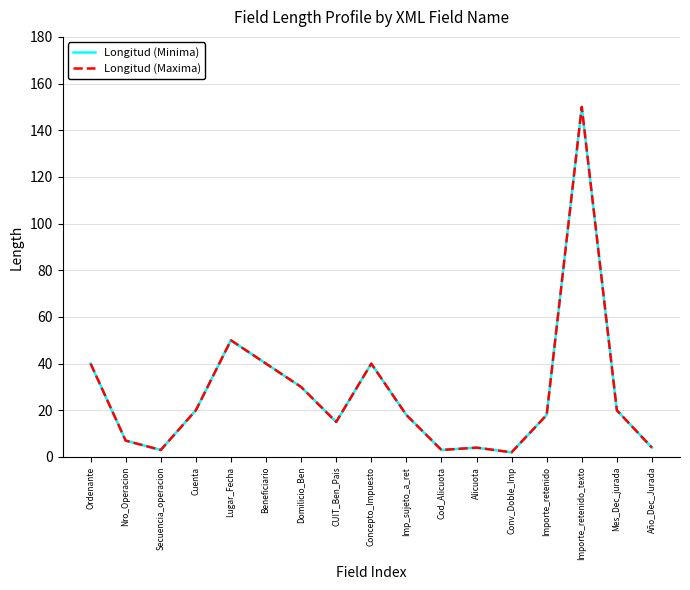

List the series in order of their peak value, lowest first.

Longitud (Minima), Longitud (Maxima)